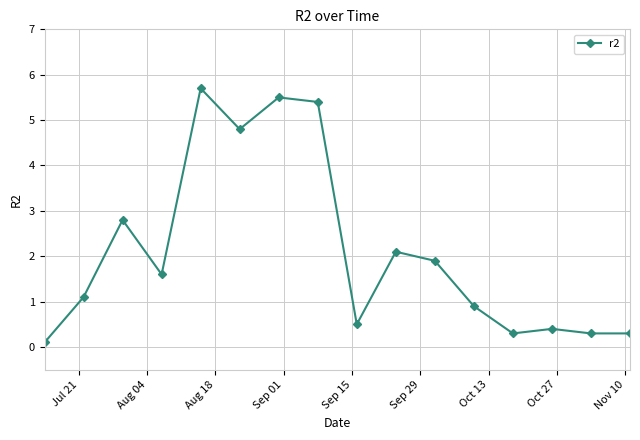

What is the value of the 13th point from the left?

0.3